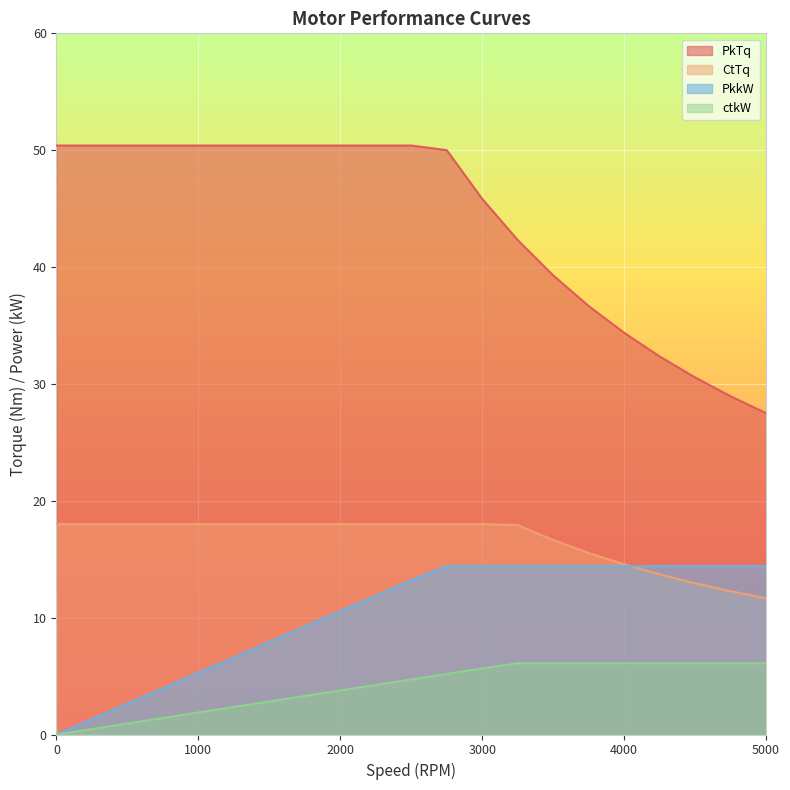

What is the average value of the PkTq series?

43.9